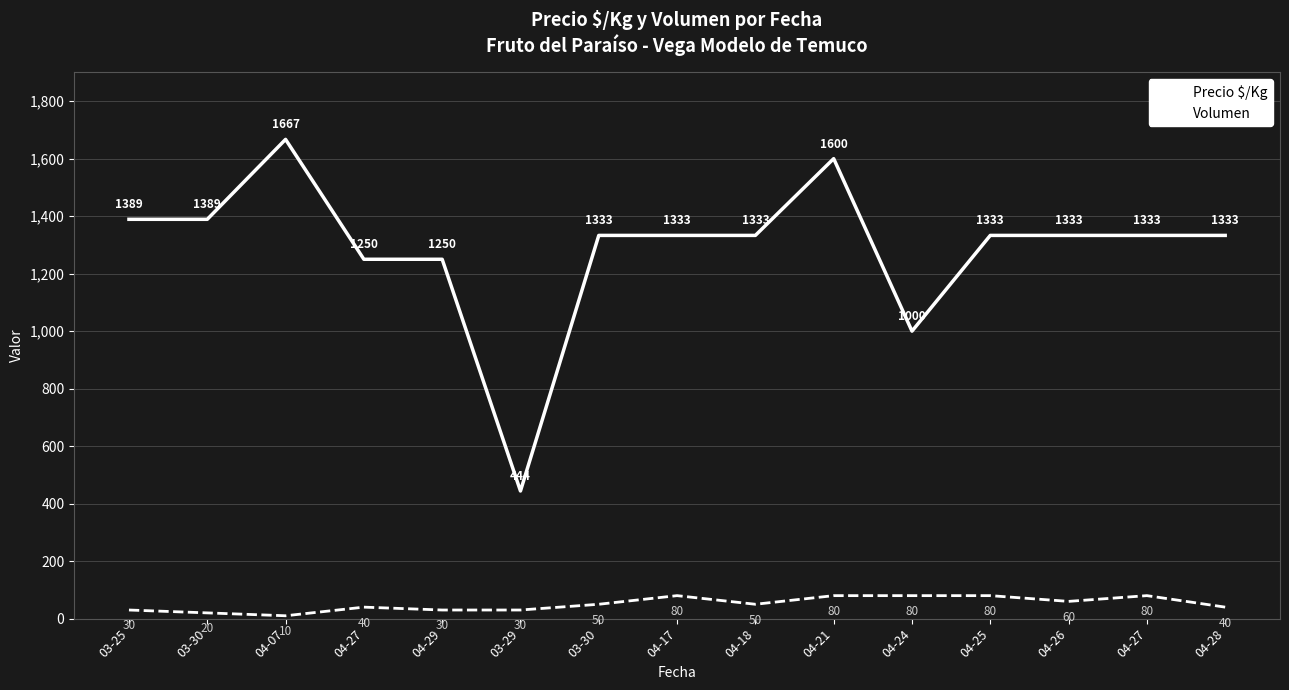

What are all the series names shown in the legend?

Precio $/Kg, Volumen